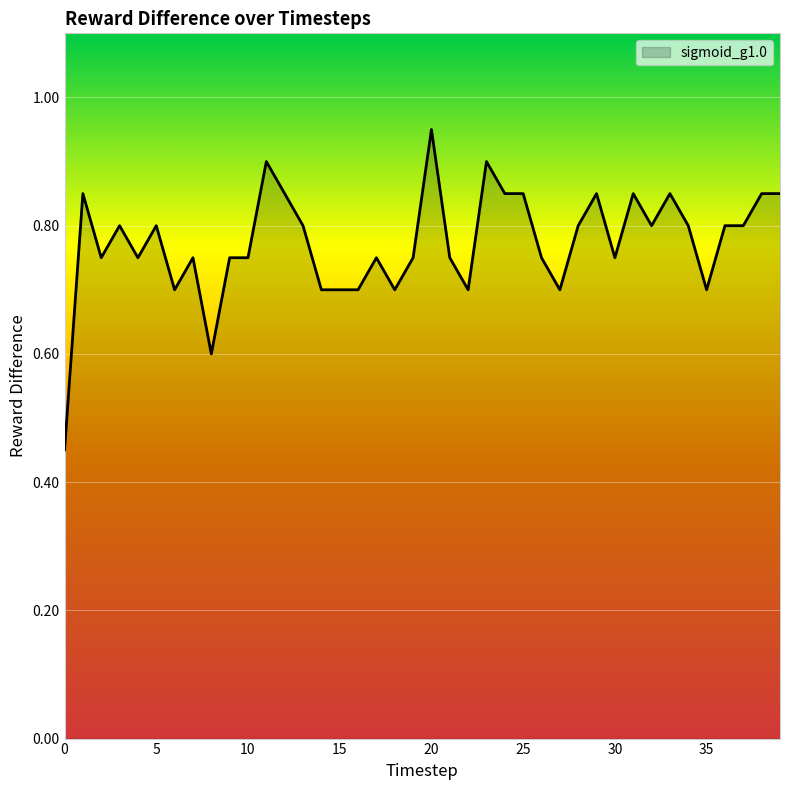

How many lines are shown in the chart?

1